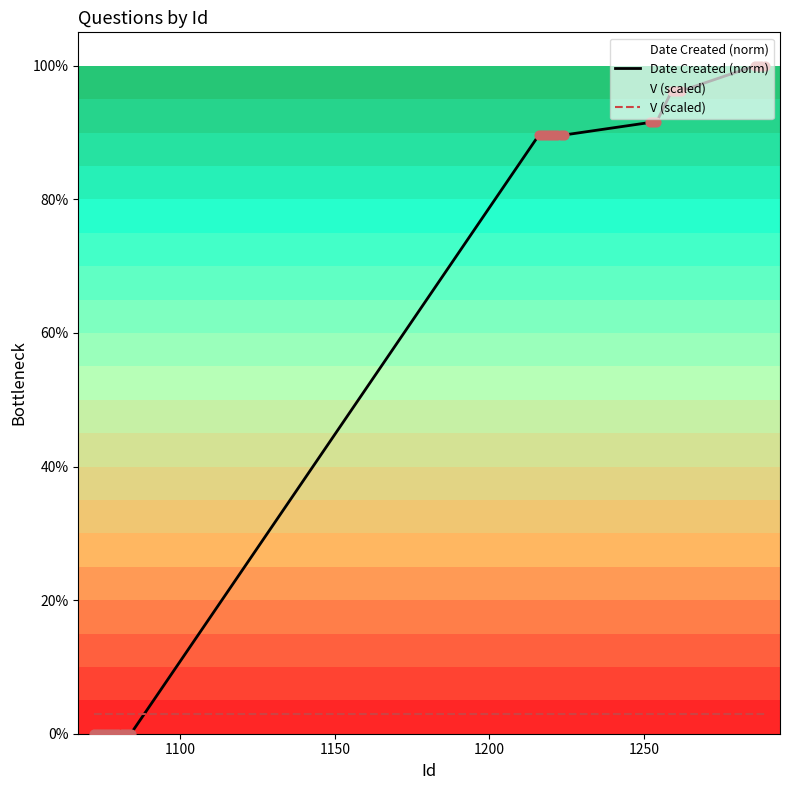

What are all the series names shown in the legend?

Date Created (norm), V (scaled)